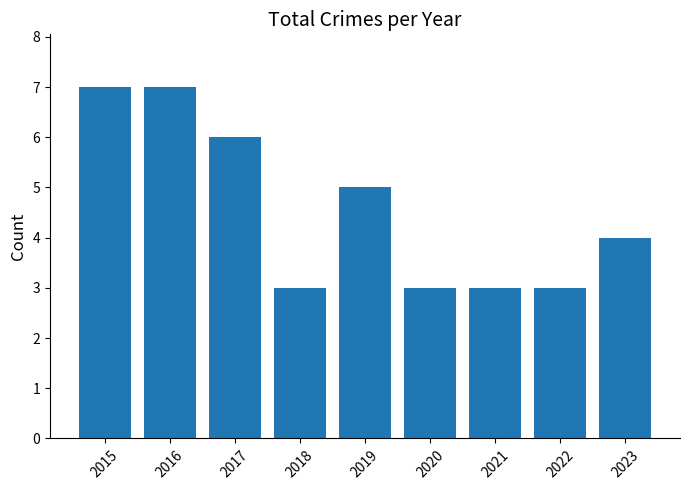

How many values are between 3 and 6?

7